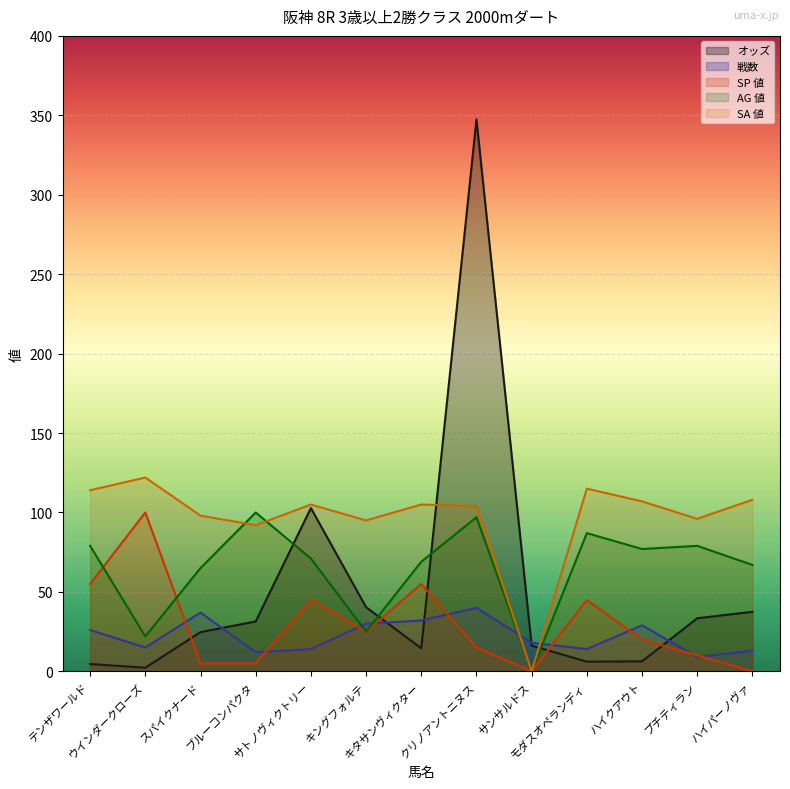

Which label corresponds to the smallest value in the chart?

サンサルドス